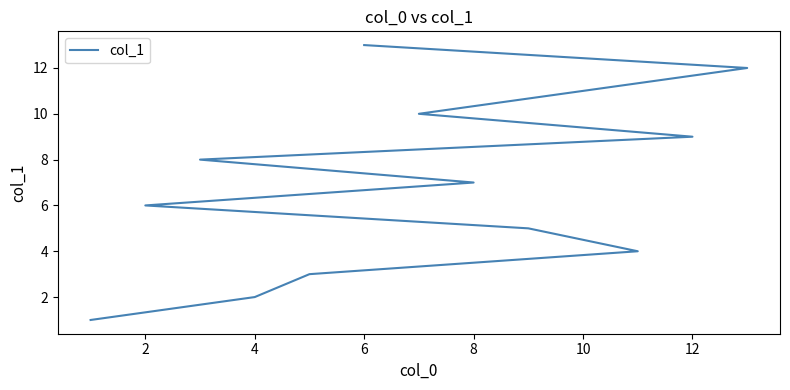

Approximately how many times larger is the value at 10 compared to 4?

3.7